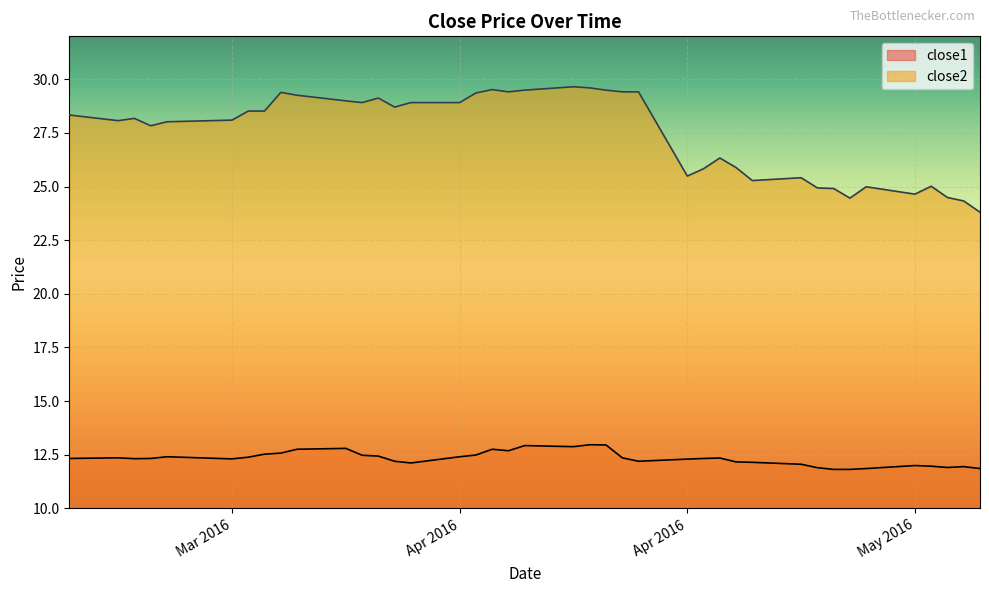

Which series changed the most between 2016-04-14 and 2016-04-27?

close2